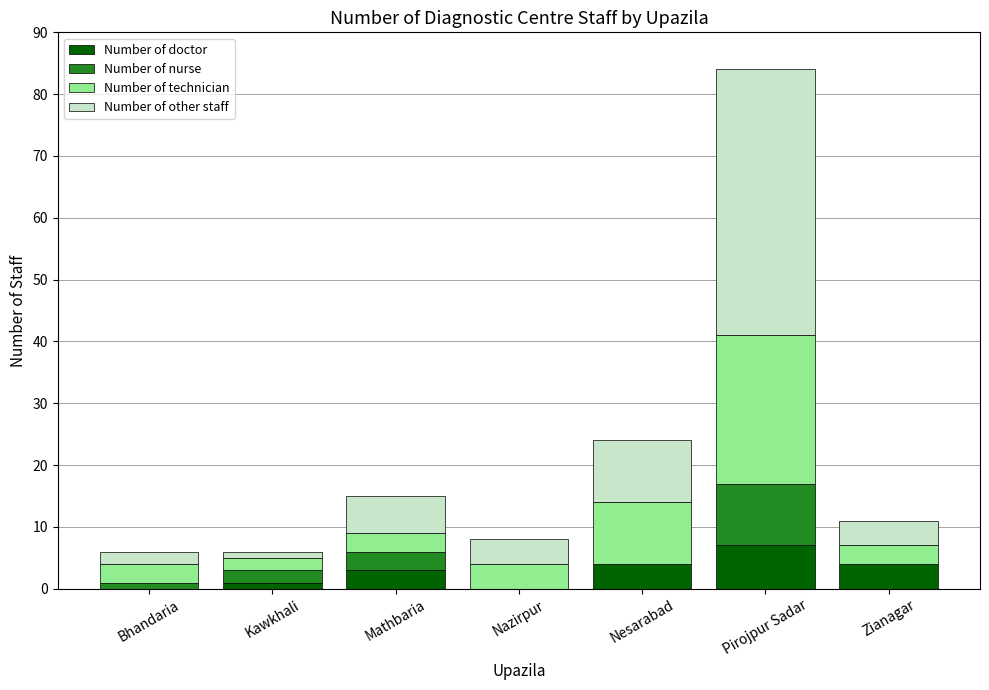

What is the average value of the Number of doctor series?

3